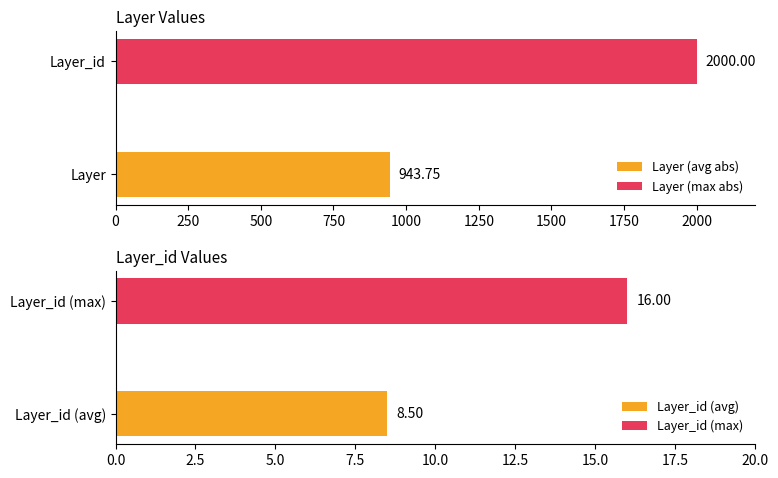

What is the maximum value shown in the chart?

2000